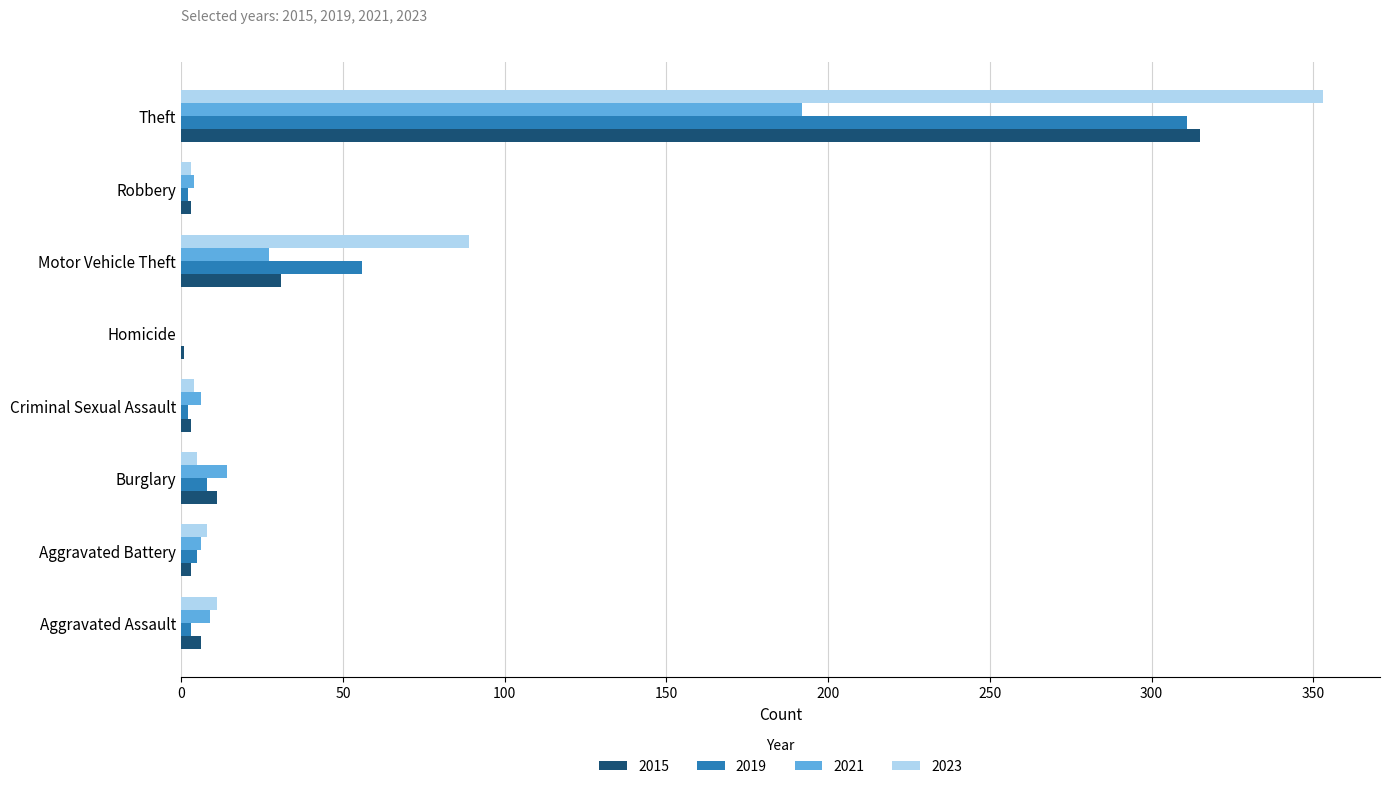

Where is 2023 nearest to the value 176?

Motor Vehicle Theft